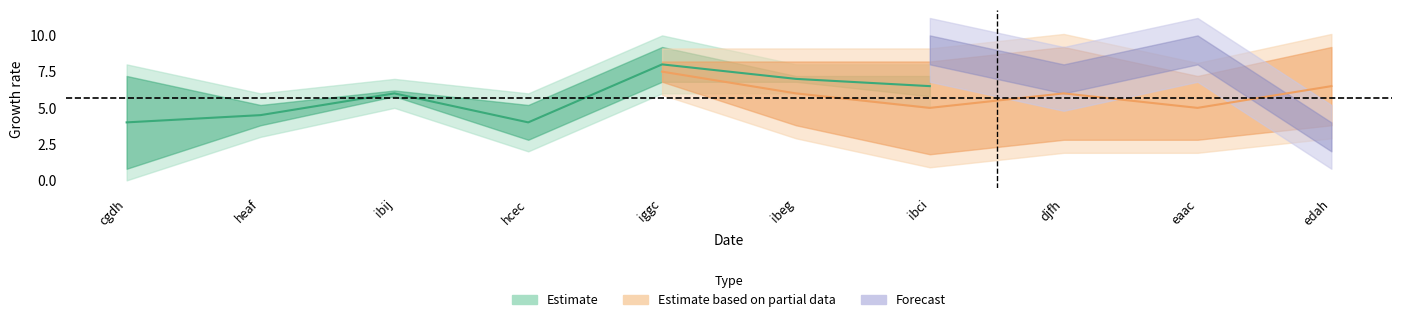

What is the label of the 5th point from the right?

ibeg